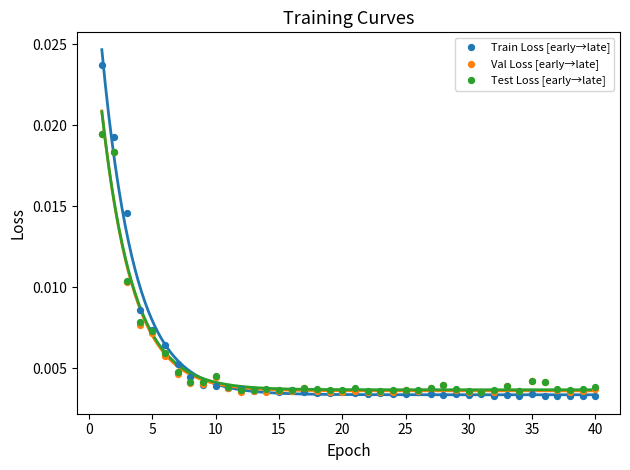

Which series reaches the maximum Y coordinate?

Train Loss [early→late]